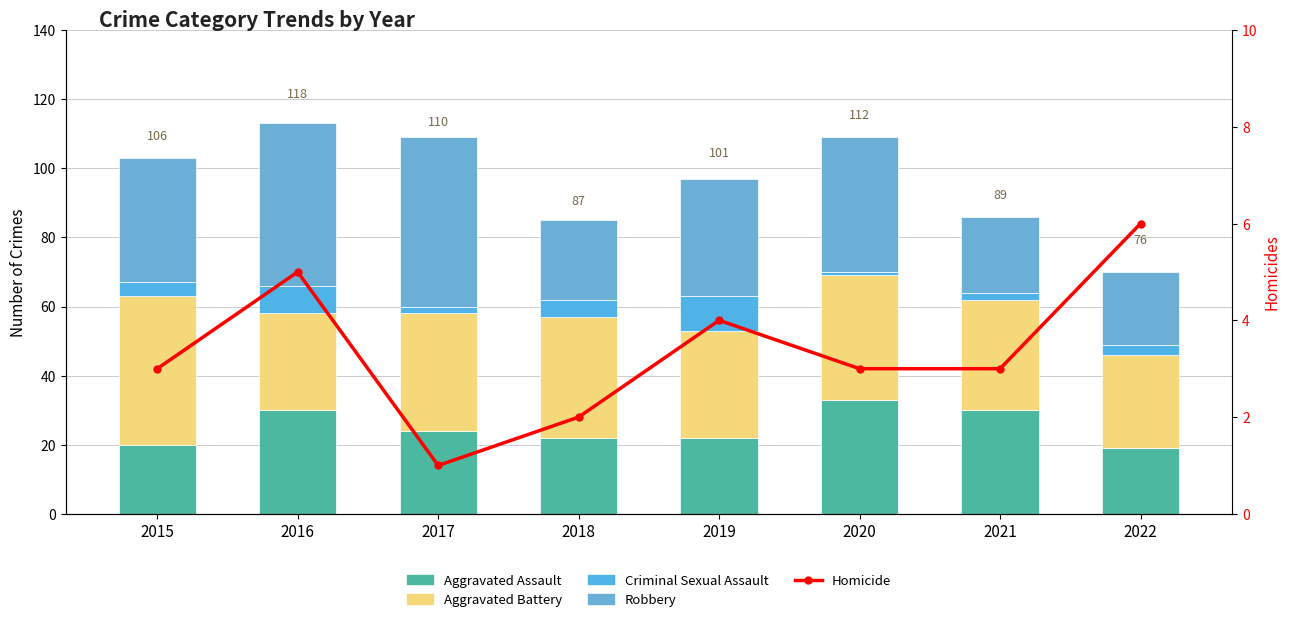

At 2019, list the series in order from largest to smallest.

Robbery, Aggravated Battery, Aggravated Assault, Criminal Sexual Assault, Homicide